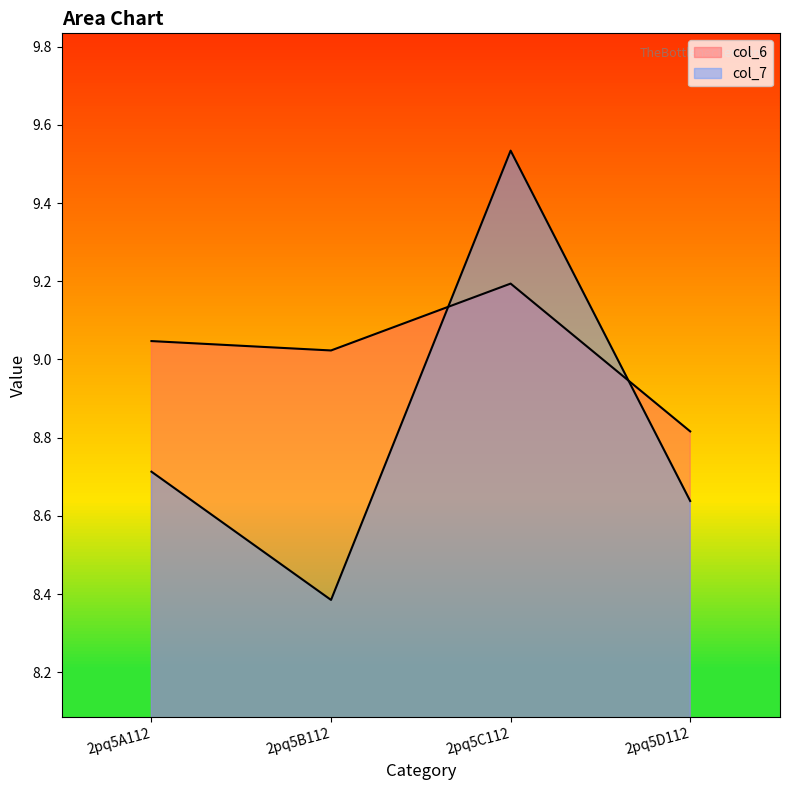

Which label corresponds to the smallest value in the chart?

2pq5B112